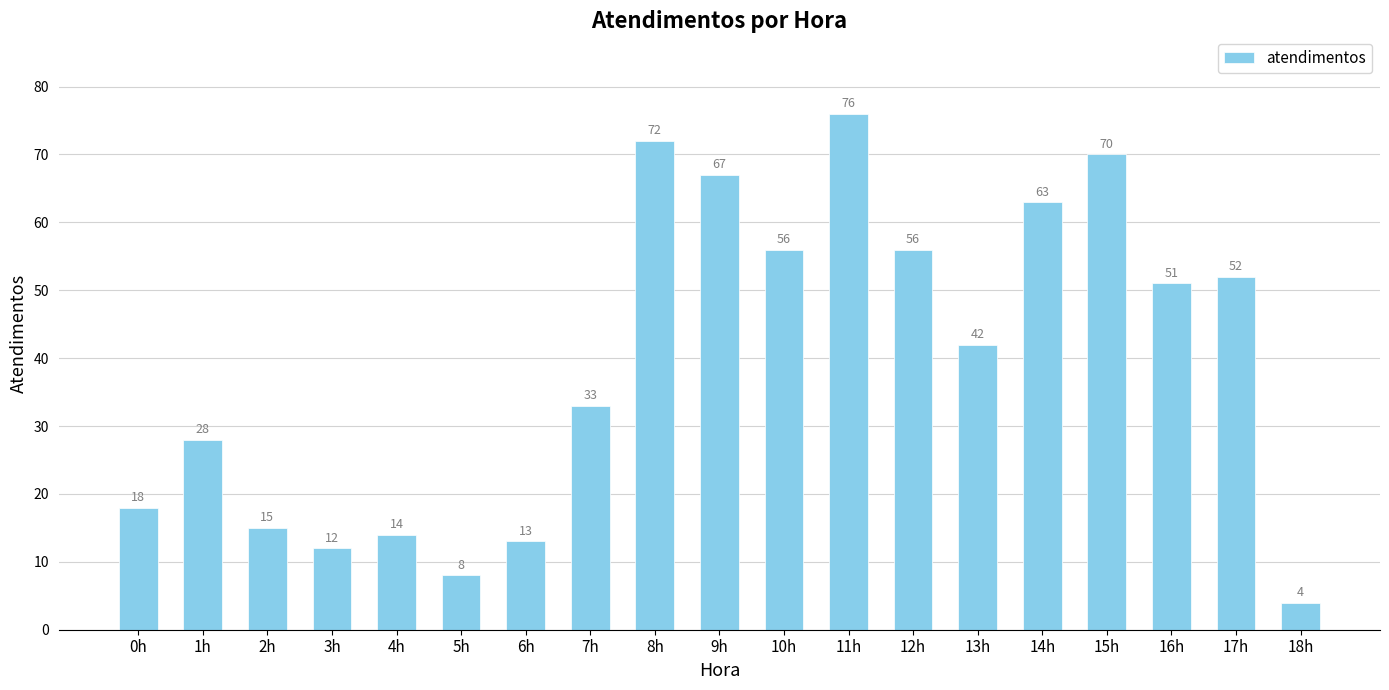

Does the chart contain stacked bars?

No